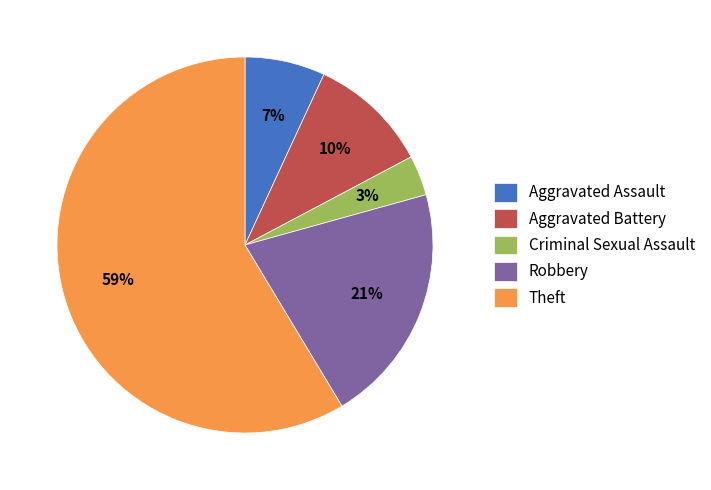

The Aggravated Battery slice represents 10% of the pie. True or false?

True